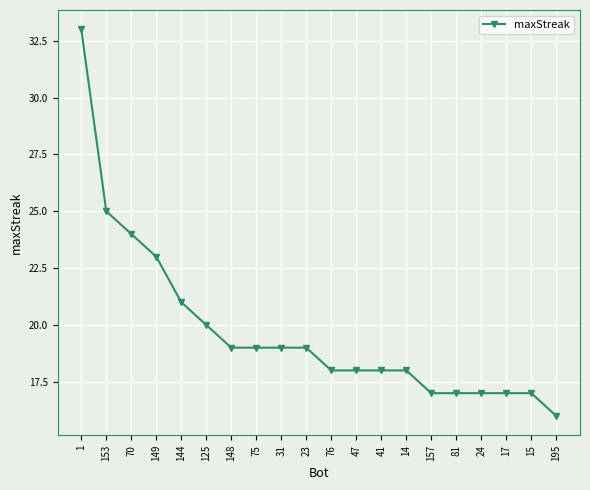

Approximately how many times larger is the value at 24 compared to 75?

0.9